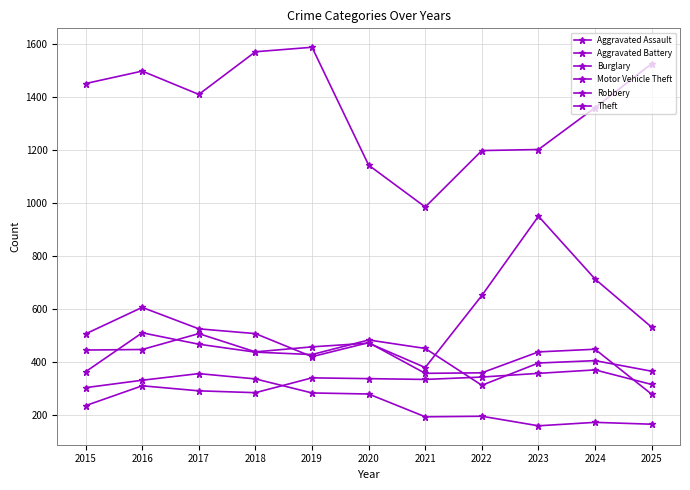

Which series has the largest total across all categories?

Theft